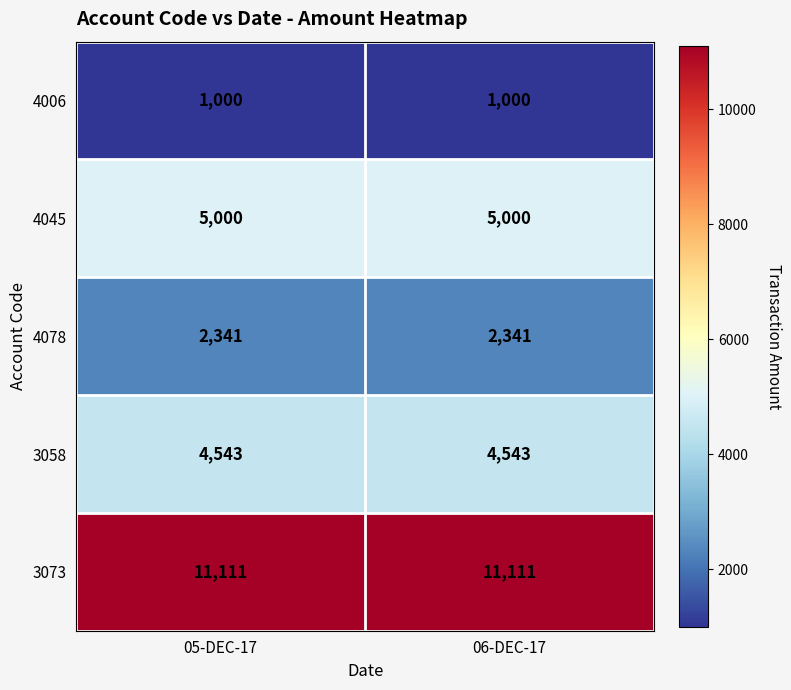

What is the difference between the highest and lowest values at 05-DEC-17?

10111